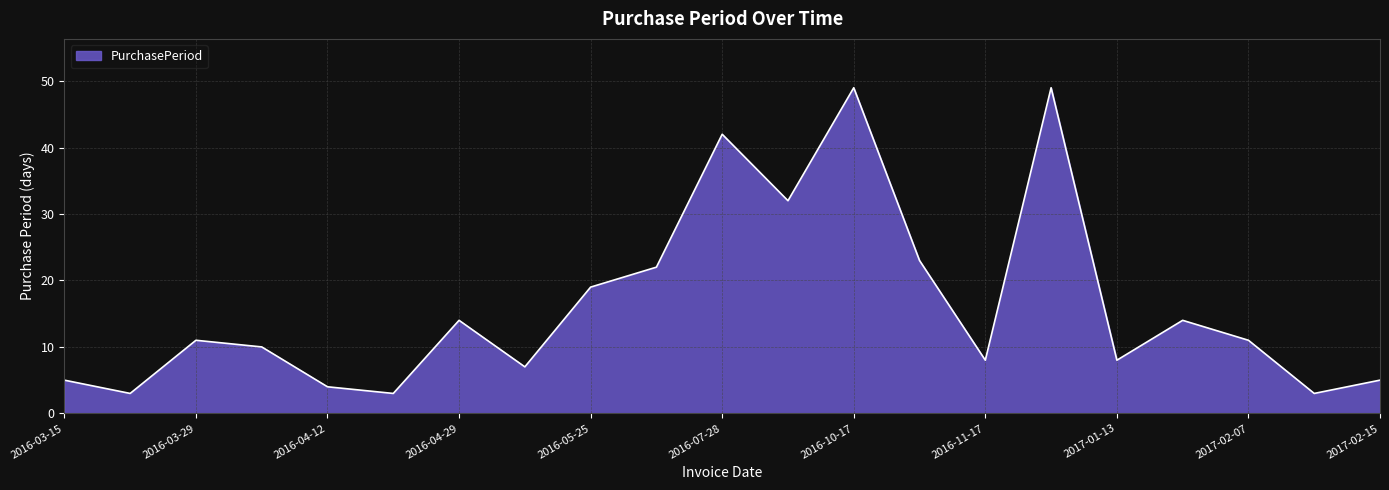

How many distinct data groups are displayed?

1